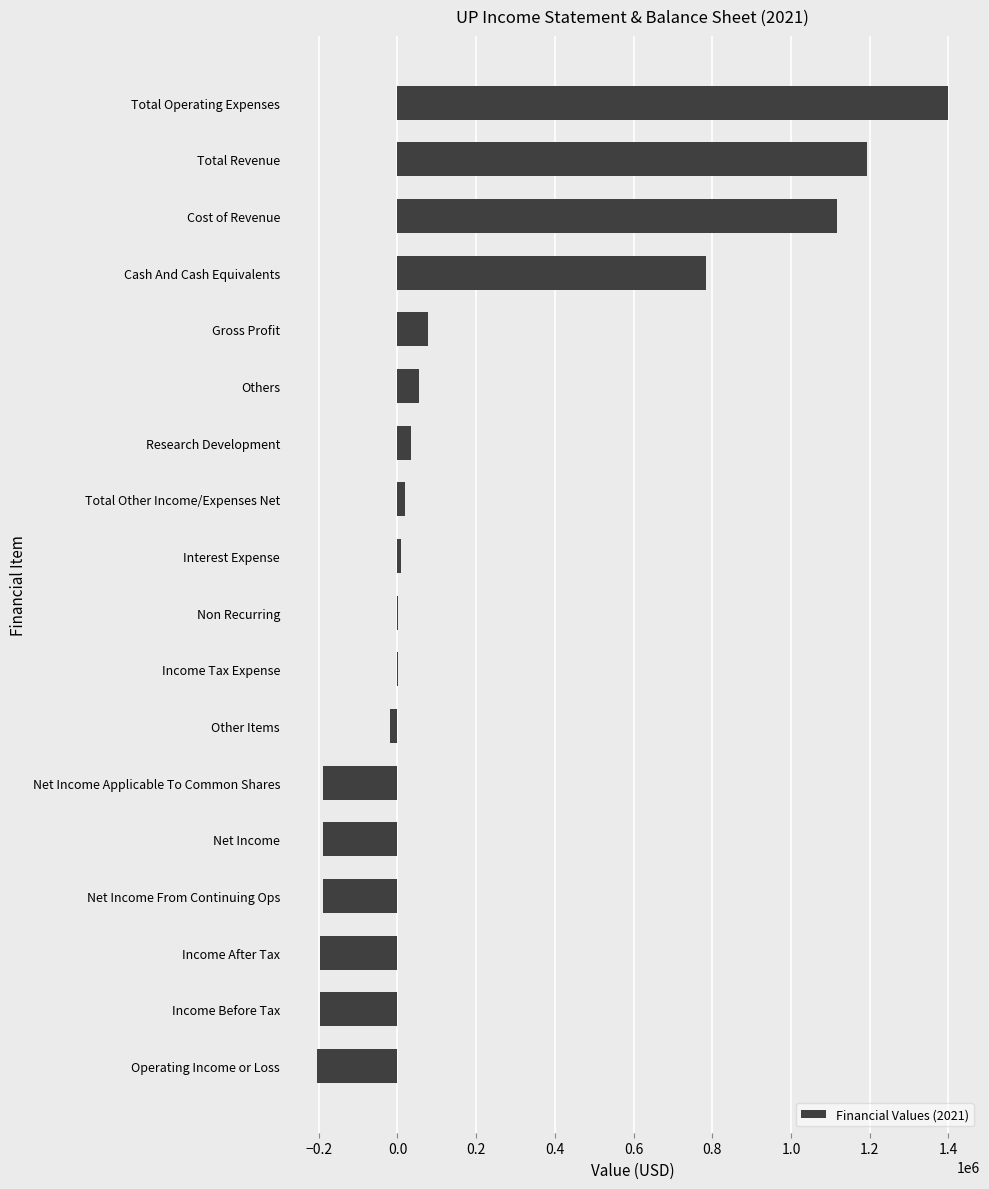

The value at Operating Income or Loss is -205700. True or false?

True